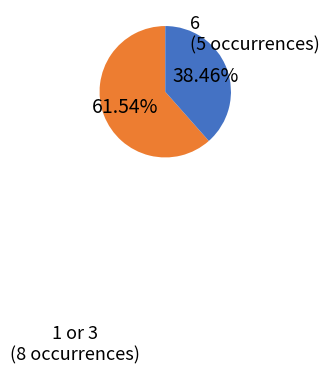

Which has a higher value, 1 or 3 (8 occurrences) or 6 (5 occurrences)?

1 or 3 (8 occurrences)